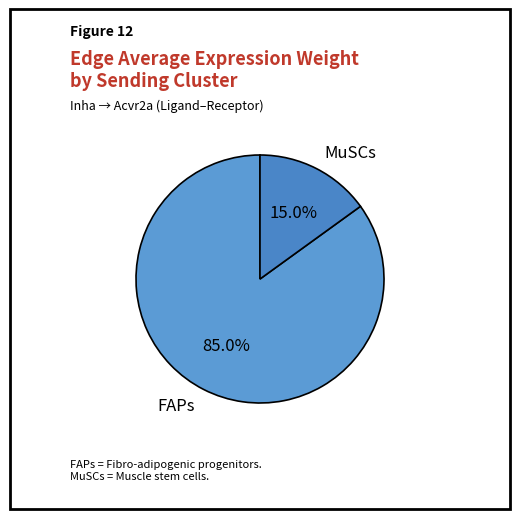

Which slice is the largest?

FAPs